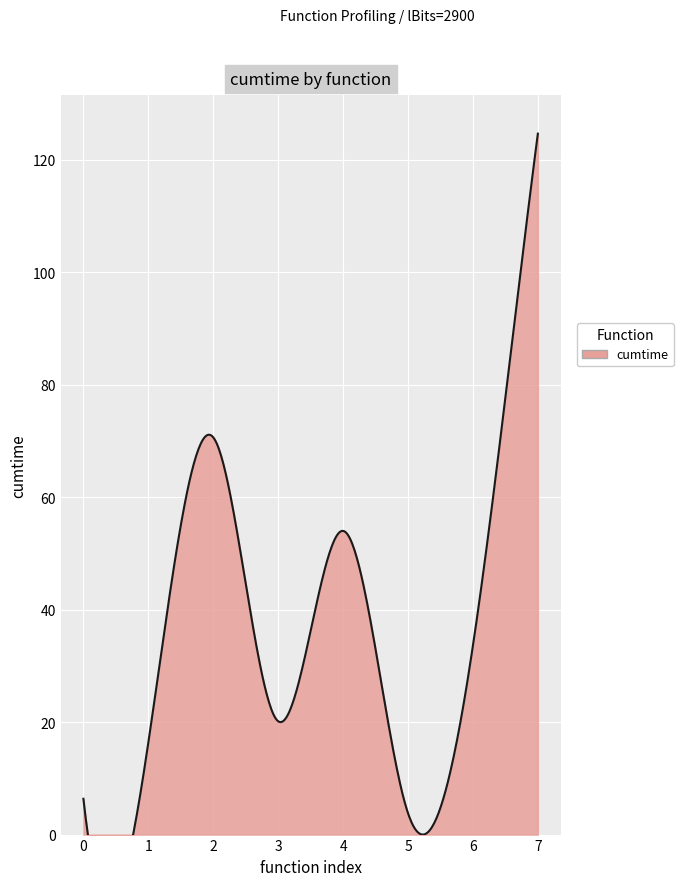

Reading left to right, transcribe all the data shown in this chart.

6.4	16.3	70.7	20.2	54.0	3.8	33.6	124.7